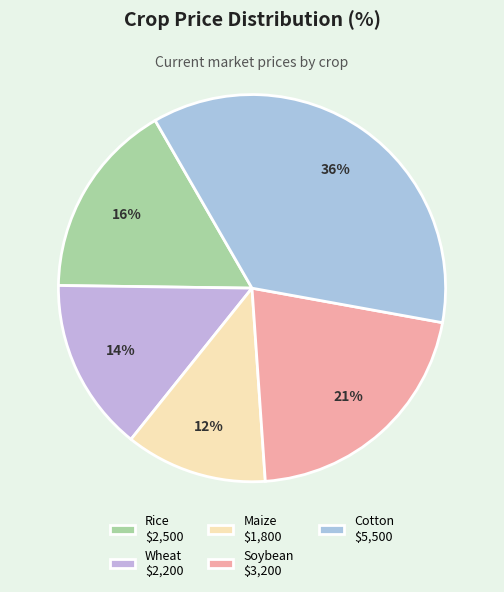

How many slices are in this pie chart?

5